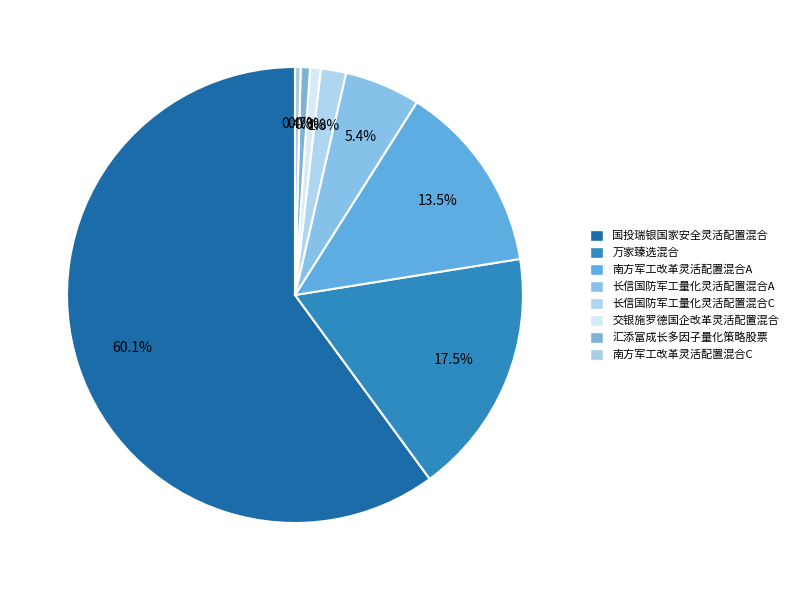

Is 南方军工改革灵活配置混合C the majority of the pie?

No